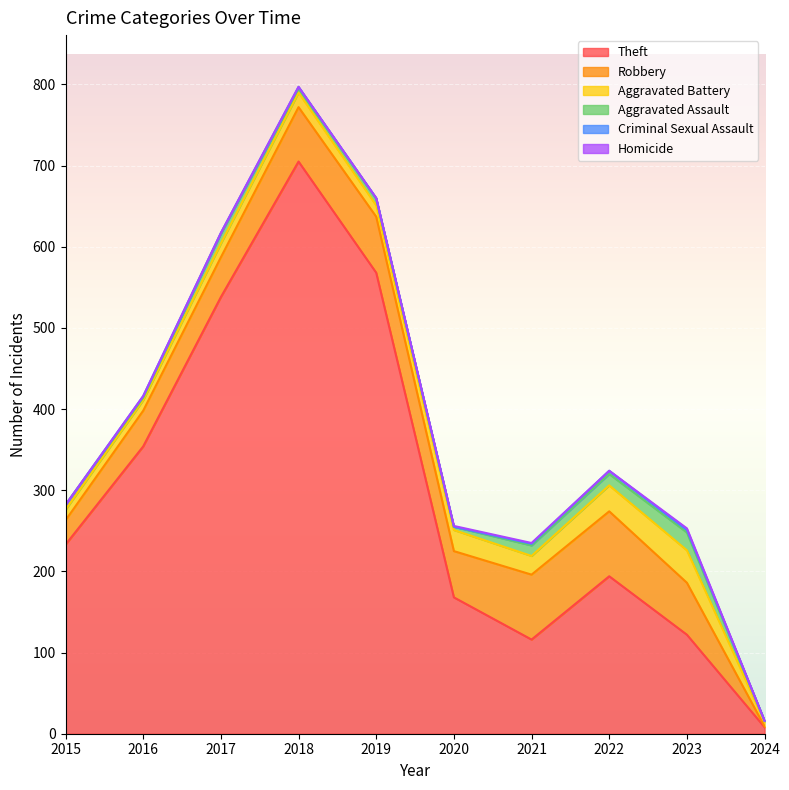

What is the sum of the Theft values at 2015 and 2017?

771